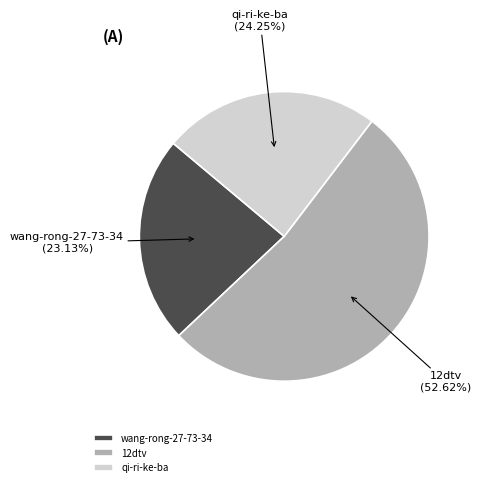

True or false: qi-ri-ke-ba accounts for 24% of the total.

True